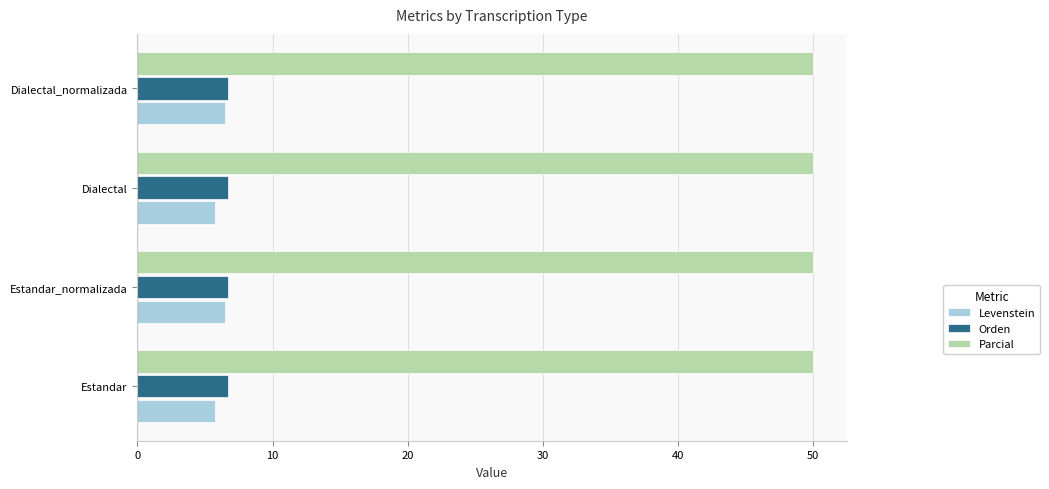

What is the smallest value displayed?

5.7